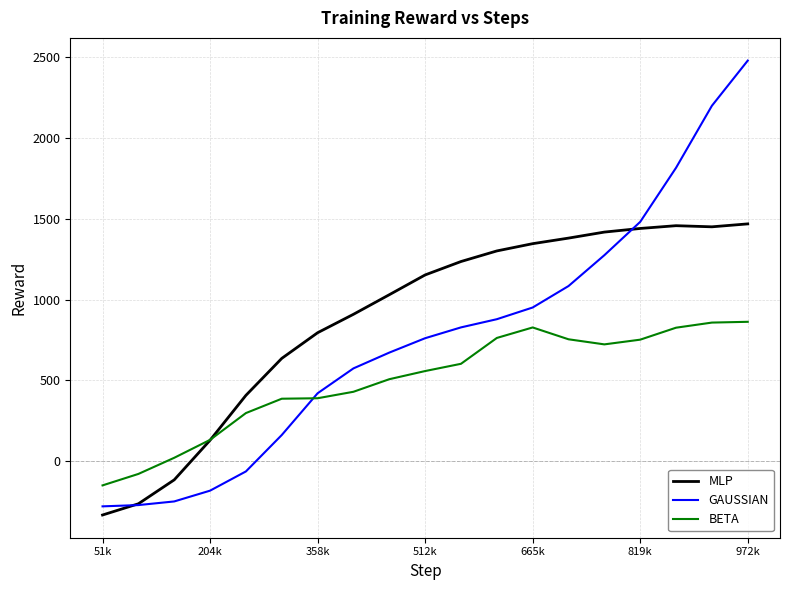

What is the minimum value shown in the chart?

-333.5